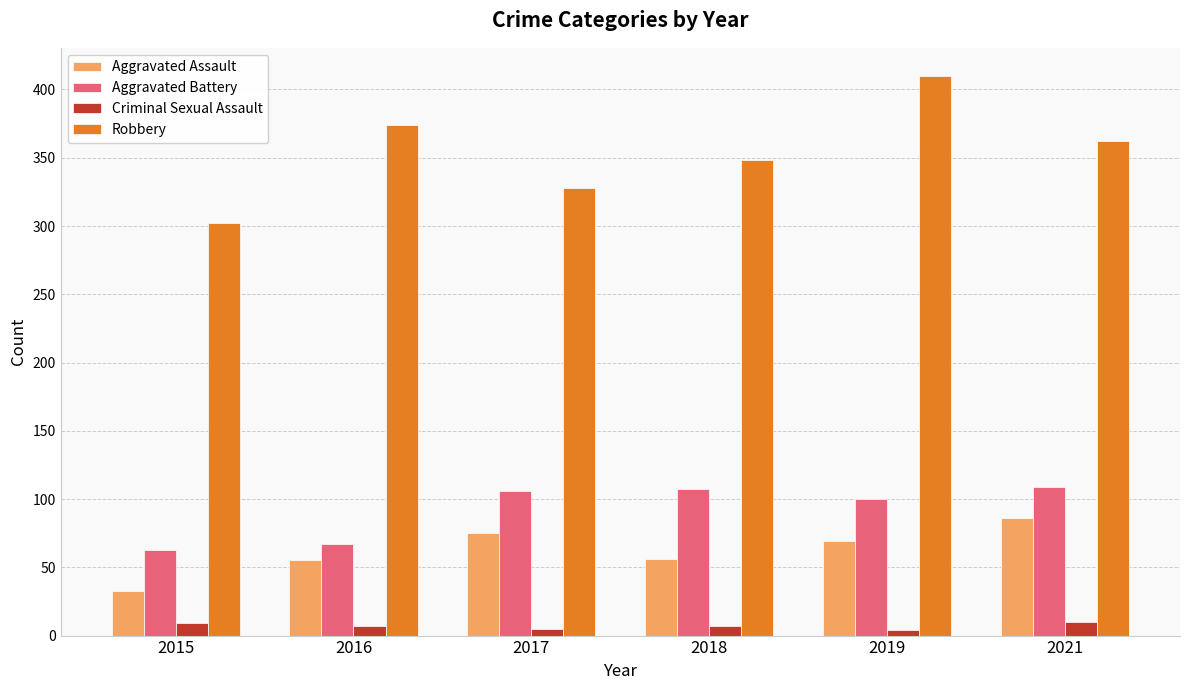

What value does the Aggravated Assault series have at 2017, to the nearest 10?

80